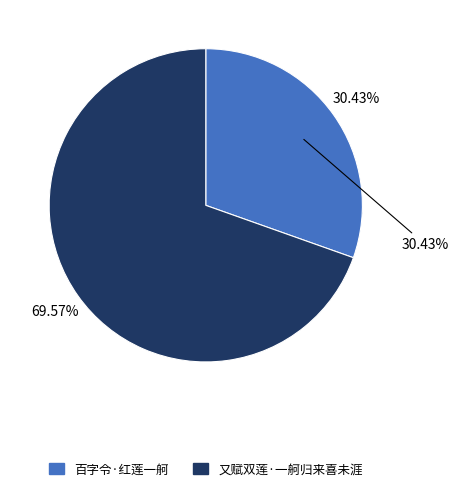

To the nearest percent, what portion does 百字令·红莲一舸 represent?

30%